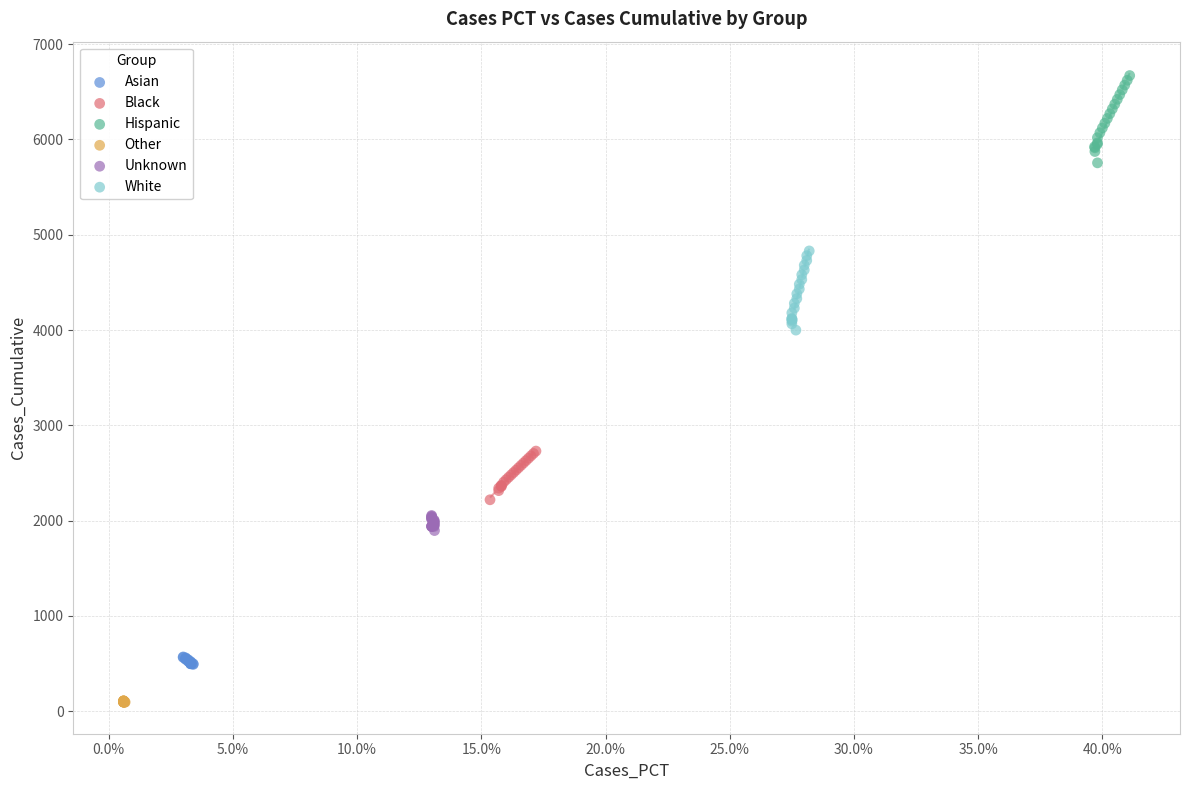

Which series contains the highest Y value?

Hispanic